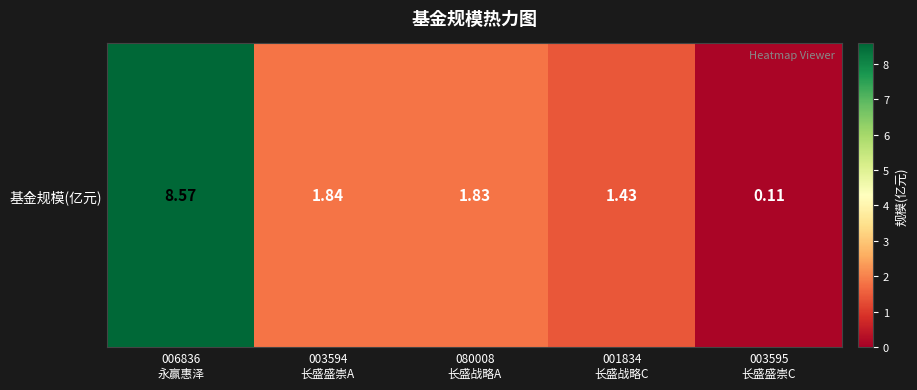

Count the number of data series in this chart.

1